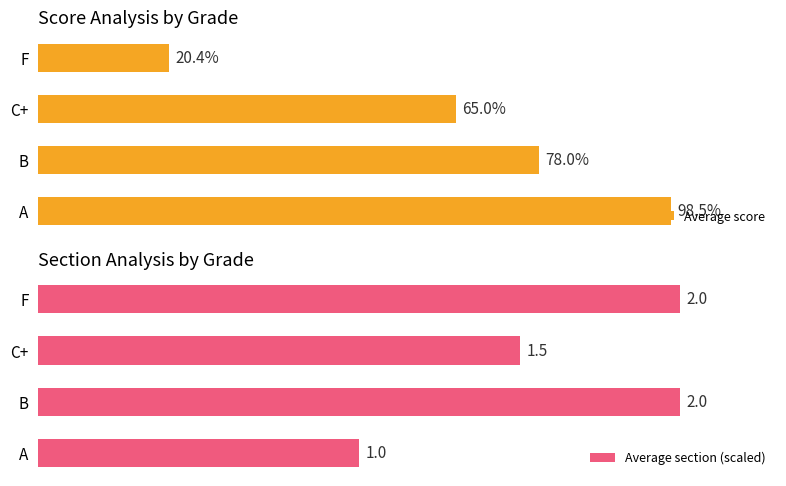

List the labels in order of Average score value, largest first.

A, B, C+, F